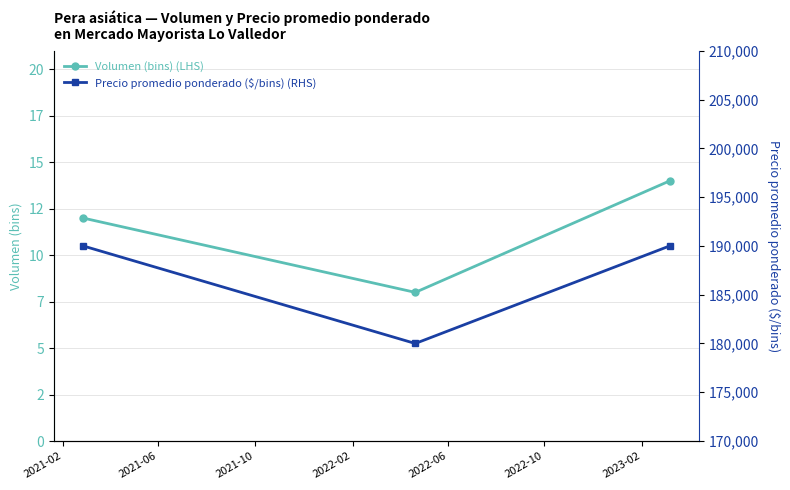

Is it true that Precio promedio ponderado ($/bins) (RHS) equals 291770 at 2021-10?

False